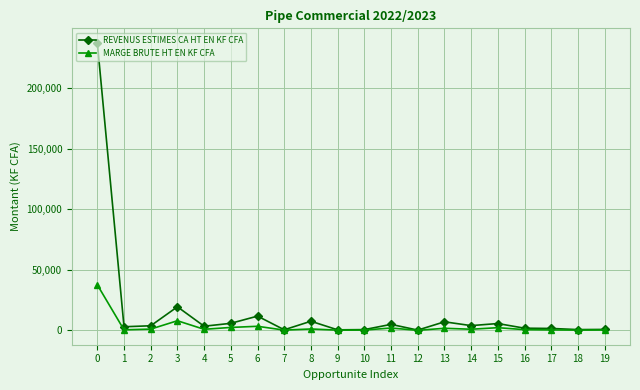

The value of REVENUS ESTIMES CA HT EN KF CFA at 13 is 7132.0. True or false?

True